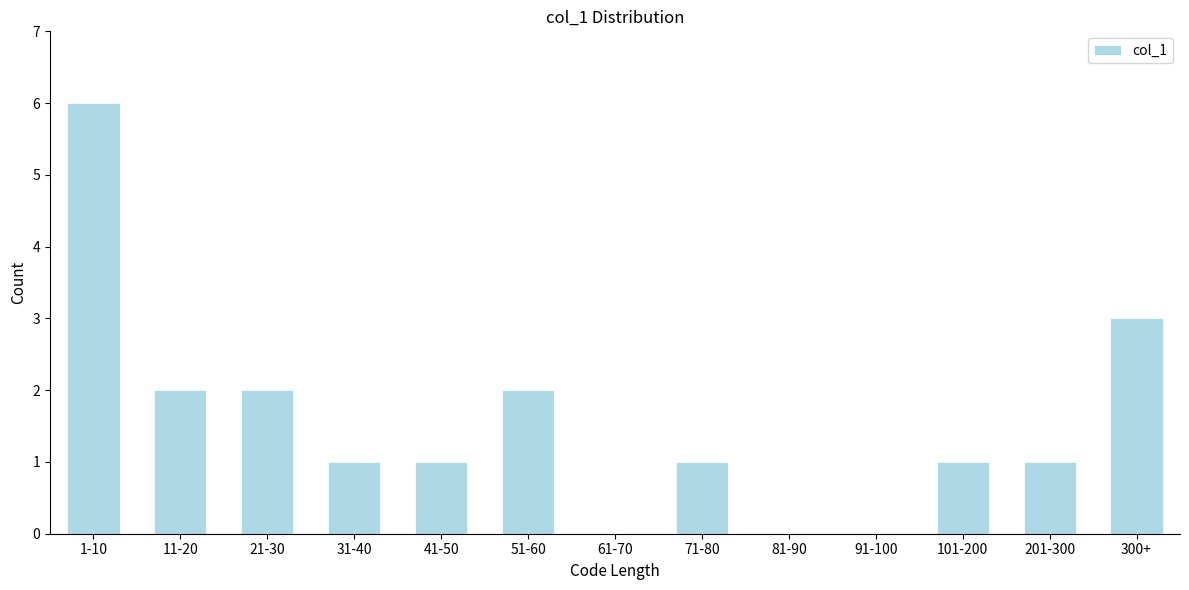

Reading left to right, list all the values displayed in this chart.

1-10=6	11-20=2	21-30=2	31-40=1	41-50=1	51-60=2	61-70=0	71-80=1	81-90=0	91-100=0	101-200=1	201-300=1	300+=3